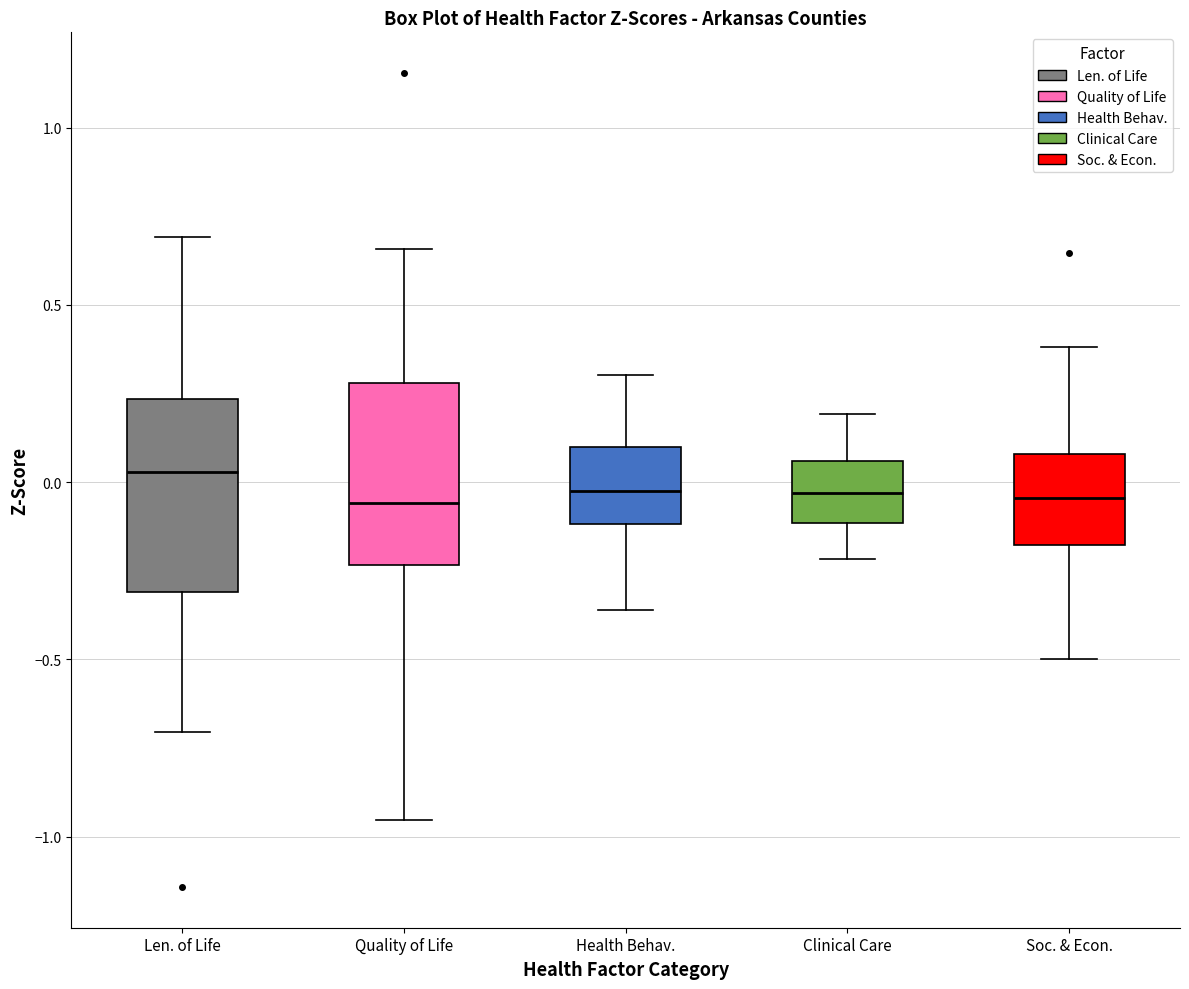

Where does the upper whisker of the box for Quality of Life end on the y-axis? The values are not printed on the chart, so give them approximately, as read against the axis.

0.65